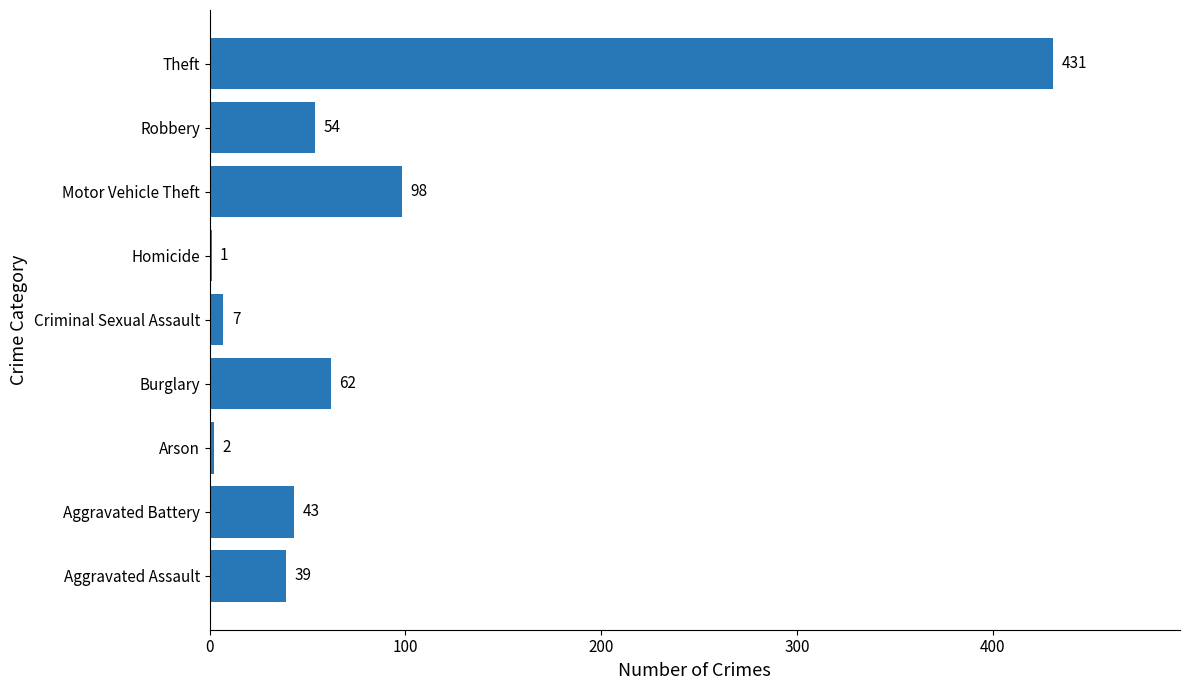

Where is the data nearest to the value 216?

Motor Vehicle Theft